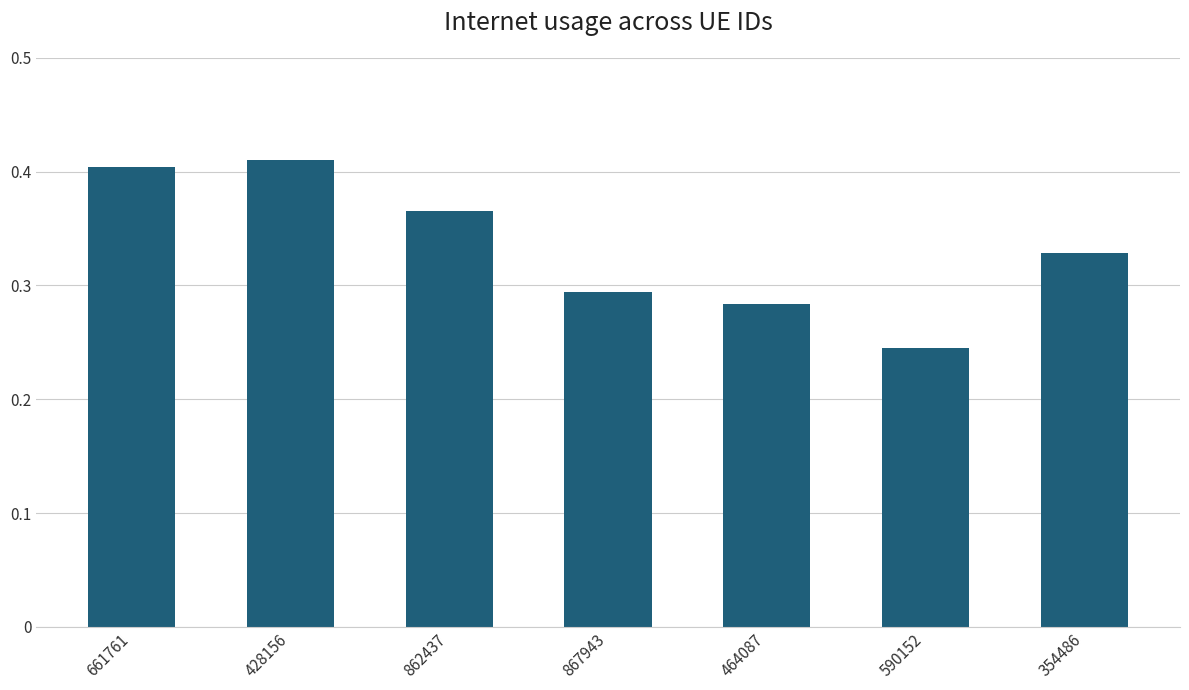

What is the label of the 3rd bar from the right?

464087